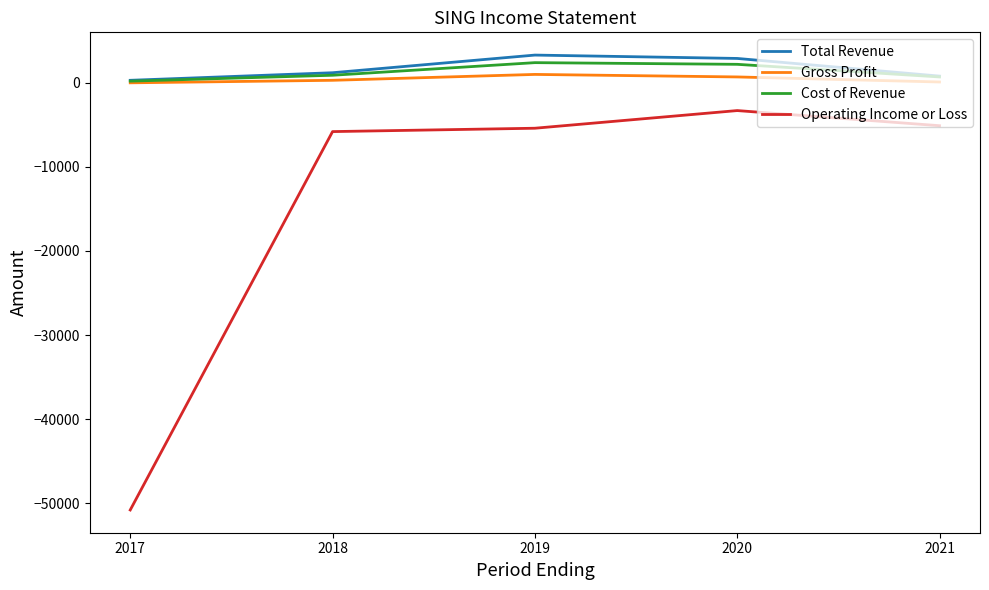

Which label corresponds to the smallest value in the chart?

2017